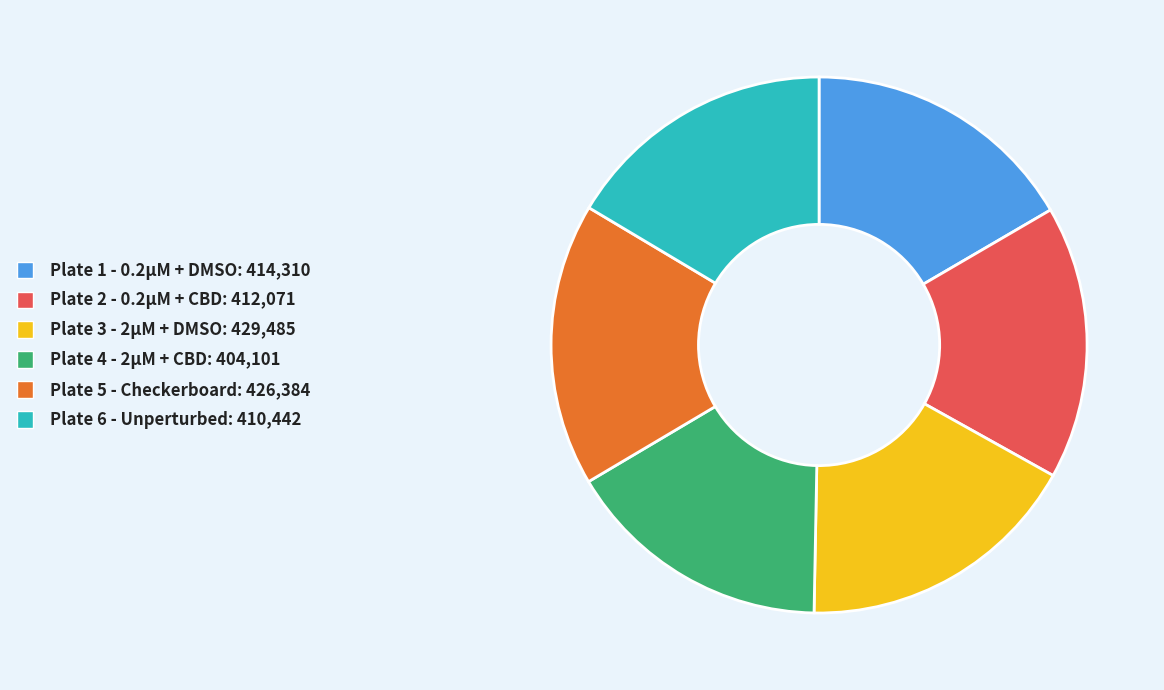

What is the ratio of the value at Plate 2 - 0.2µM + CBD: 412,071 to the value at Plate 1 - 0.2µM + DMSO: 414,310?

1.0